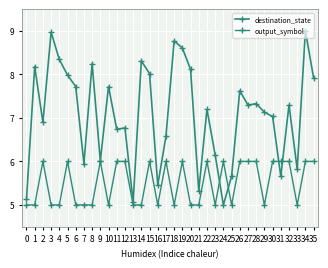

Between 29 and 8, which is larger?

8